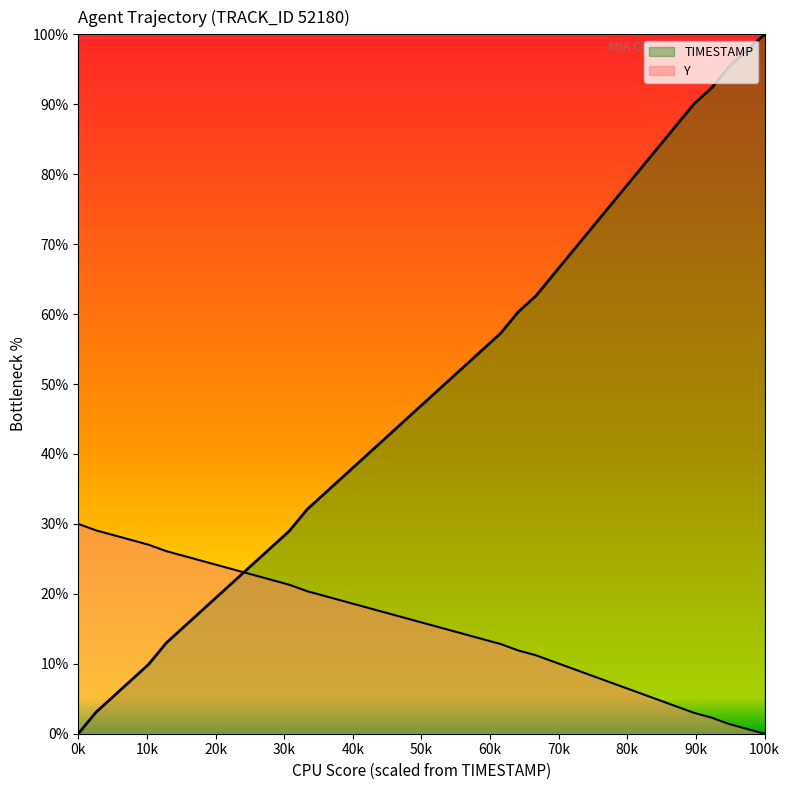

At how many categories does at least one series exceed 51?

18